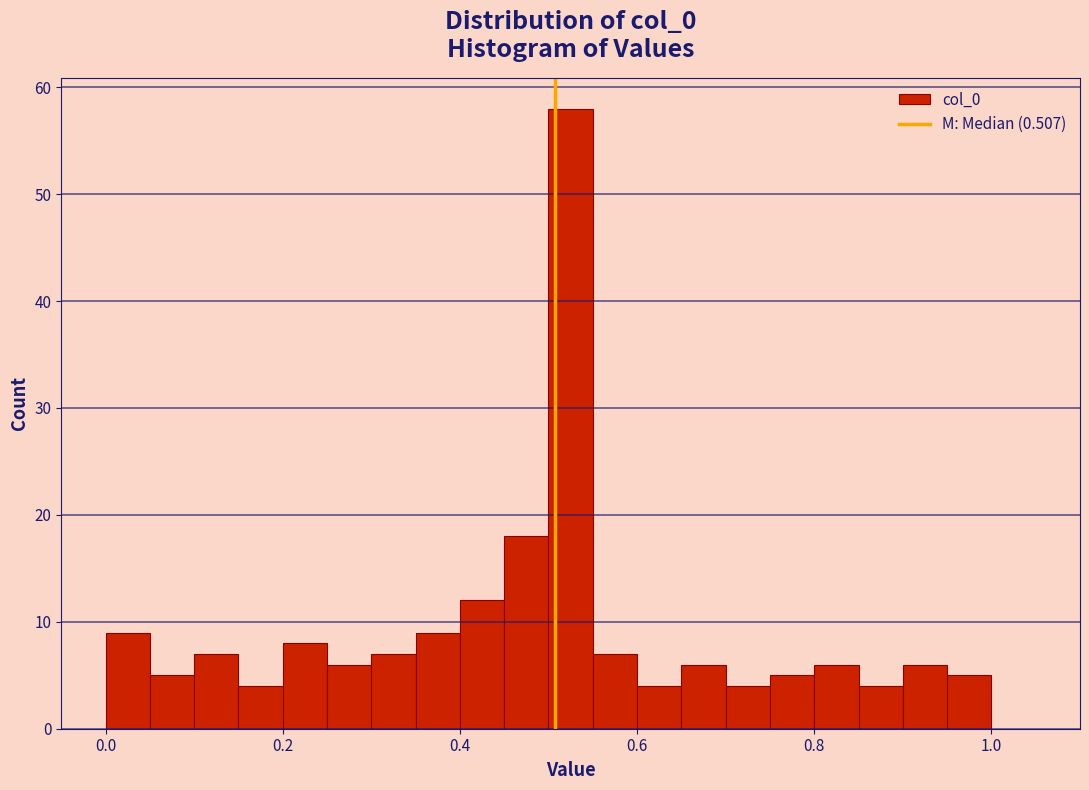

Around what value on the x-axis is the tallest bar? Give the approximate position of its centre, as read against the axis.

0.52